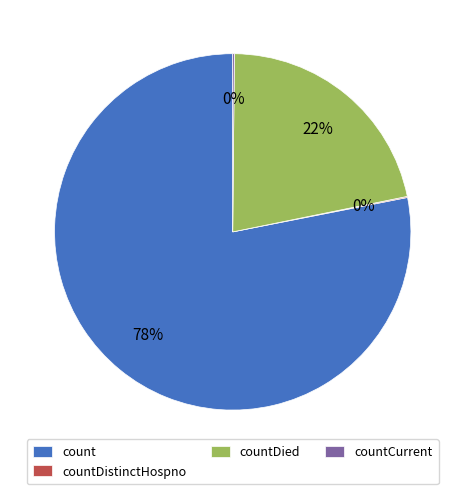

Which slice represents more than half of the pie?

count